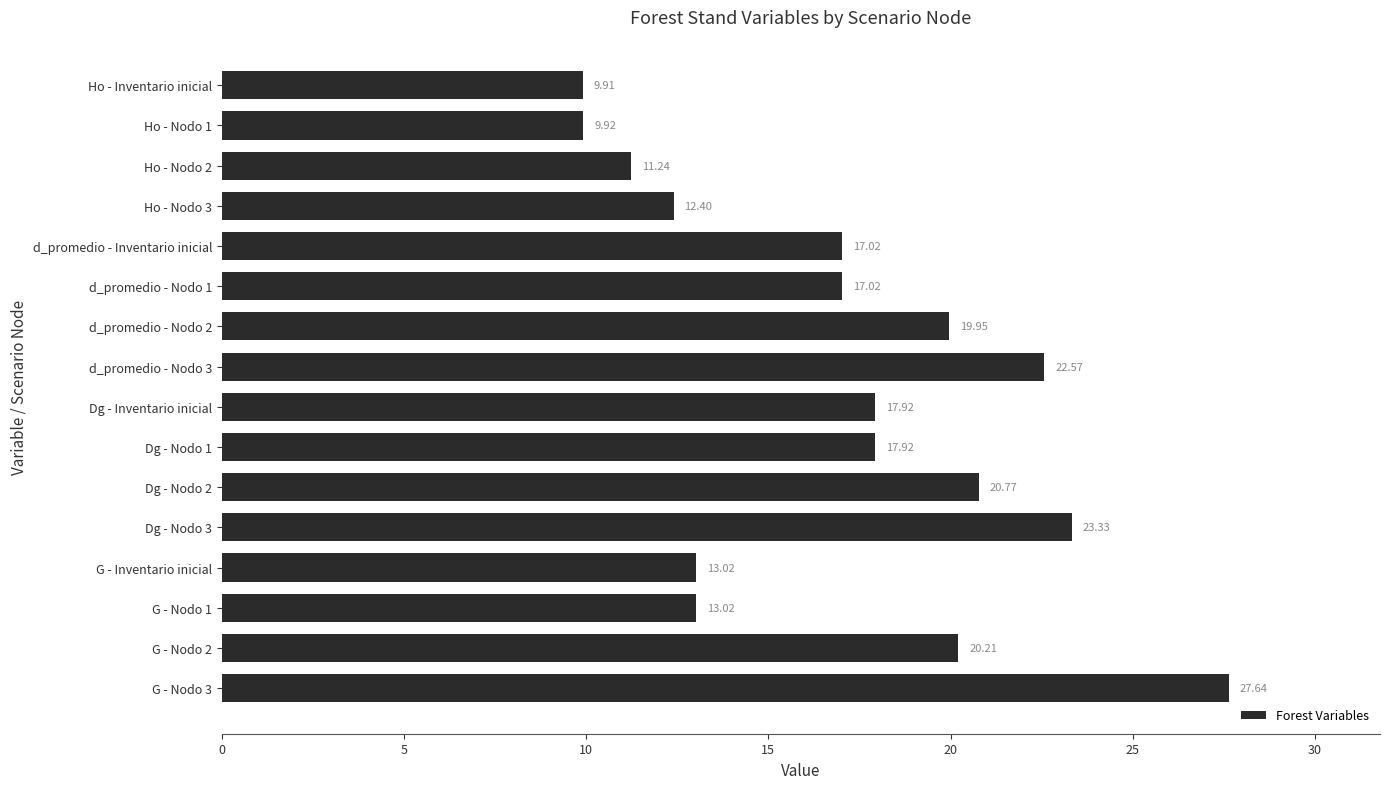

At which category does the chart reach its peak across all series?

G - Nodo 3